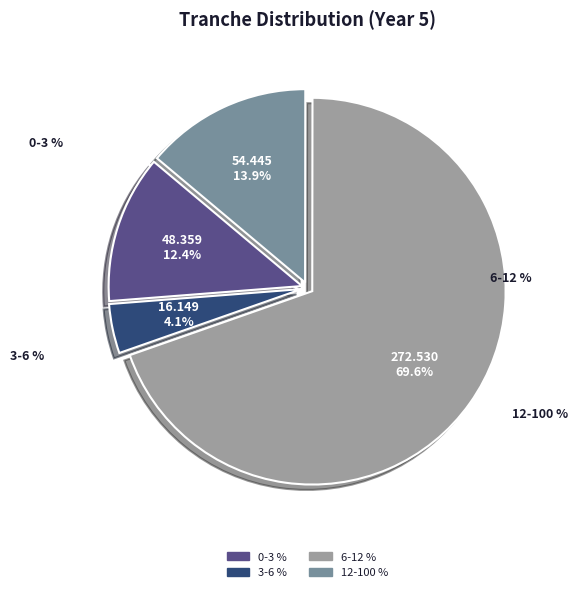

To the nearest percent, what is the combined percentage of 12-100 % and 0-3 %?

26%